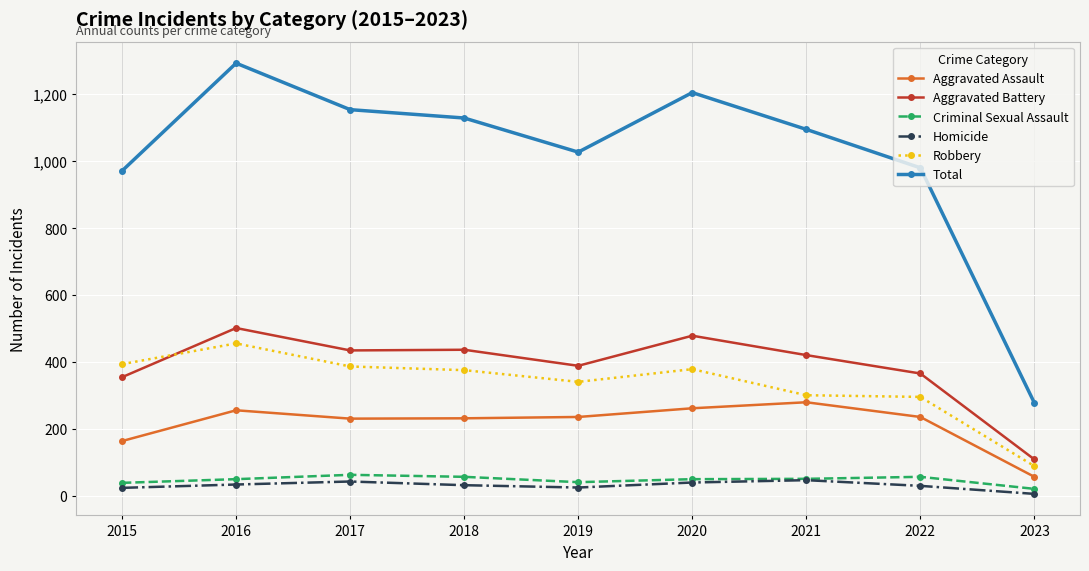

Which series has the widest spread of values?

Total